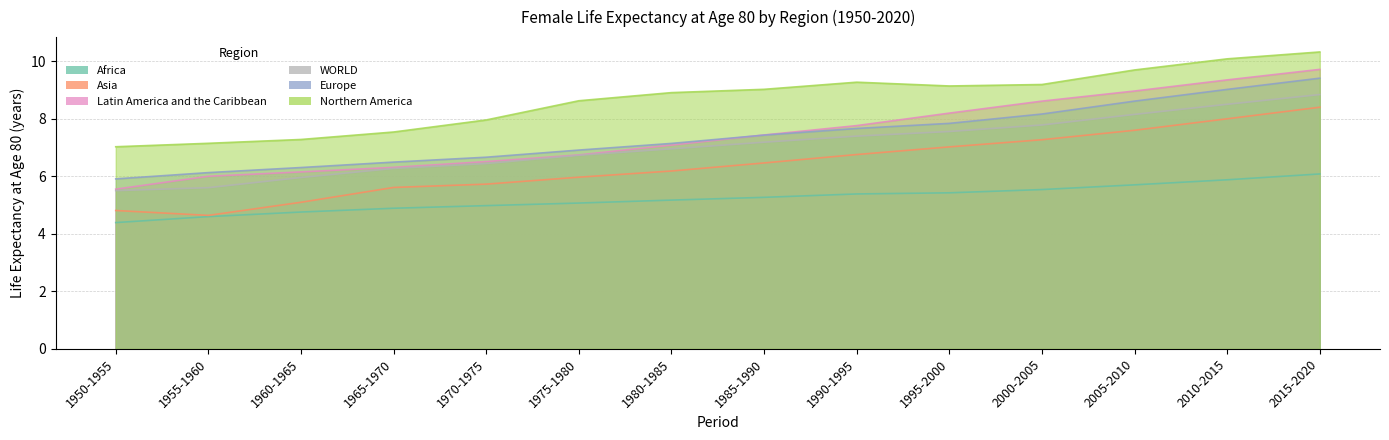

Does the chart have visible grid lines?

Yes